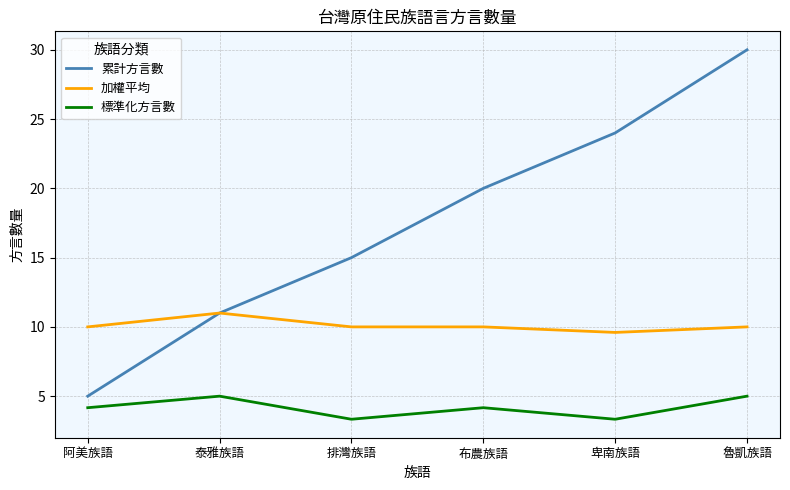

Between 阿美族語 and 魯凱族語, which series saw the biggest shift?

累計方言數